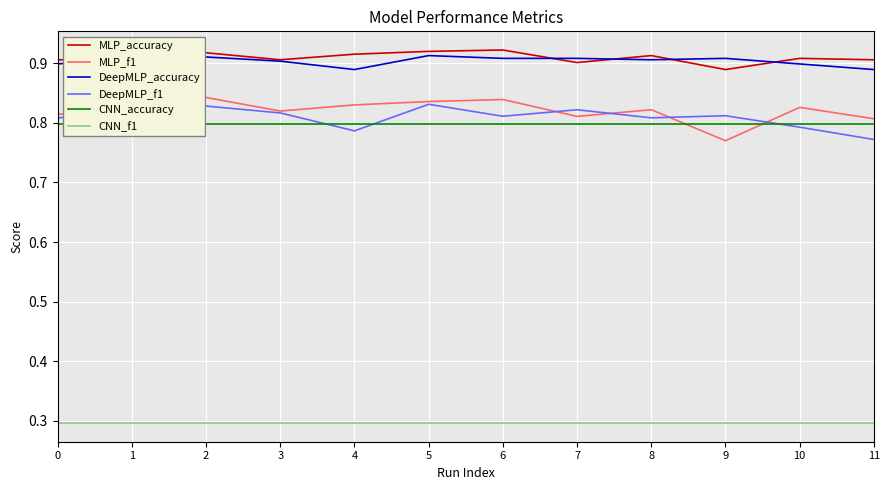

At how many categories does at least one series exceed 0?

12